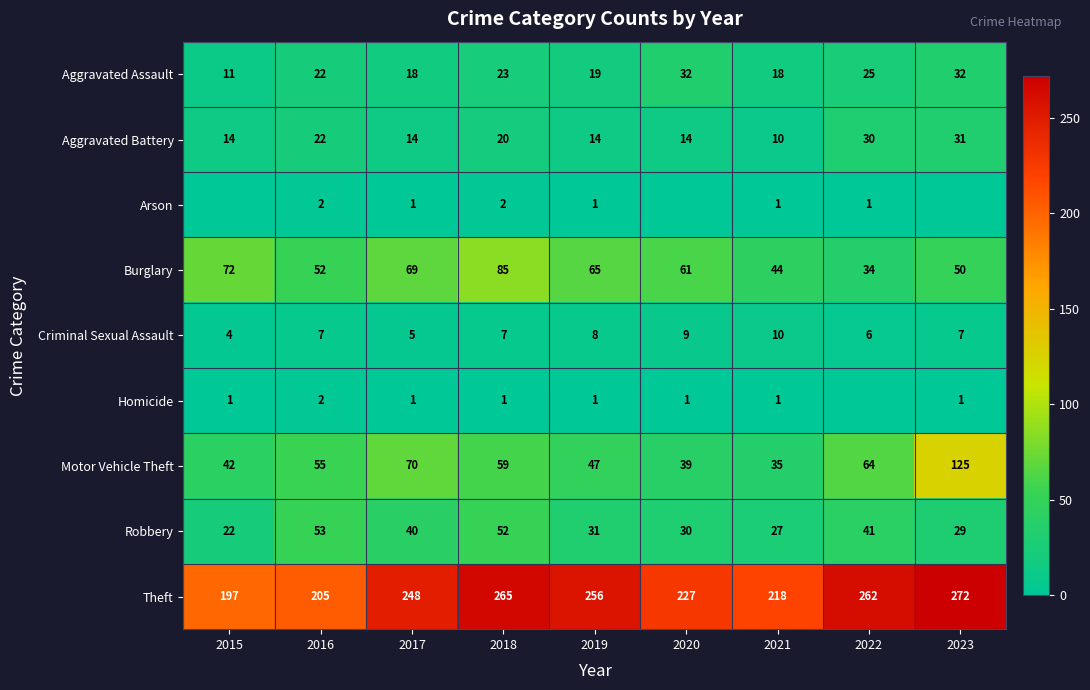

Is the value of Theft at 2020 greater than the value of Criminal Sexual Assault at 2015?

Yes